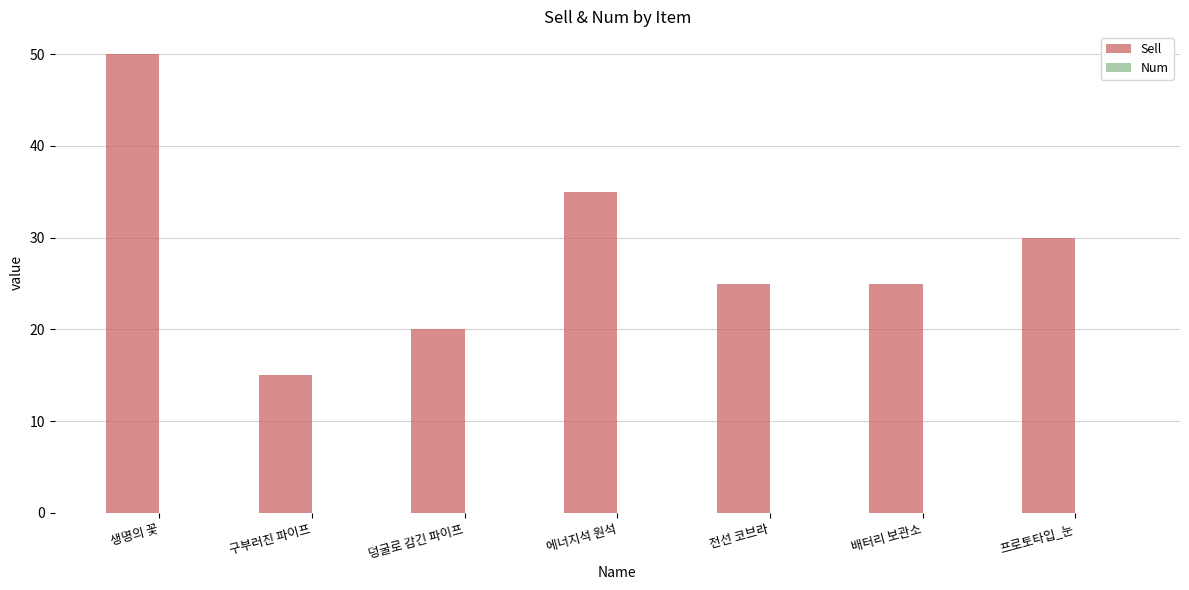

What is the label of the 6th bar from the left?

배터리 보관소